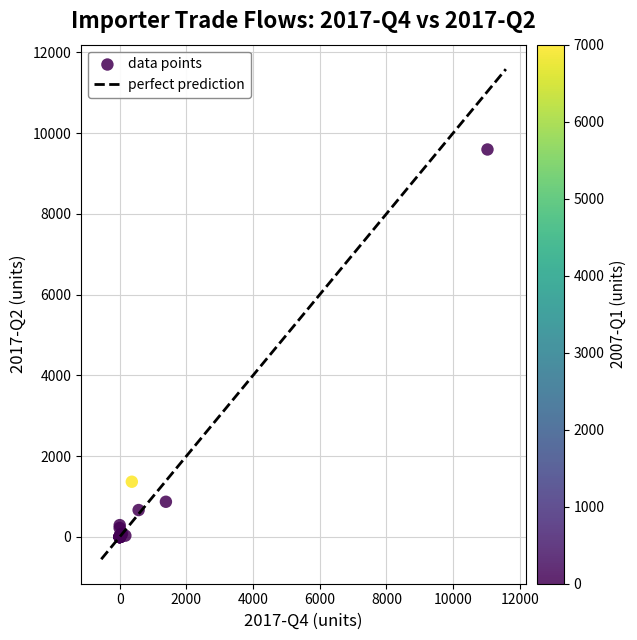

What Y value in the scatter plot is closest to 4796?

1367